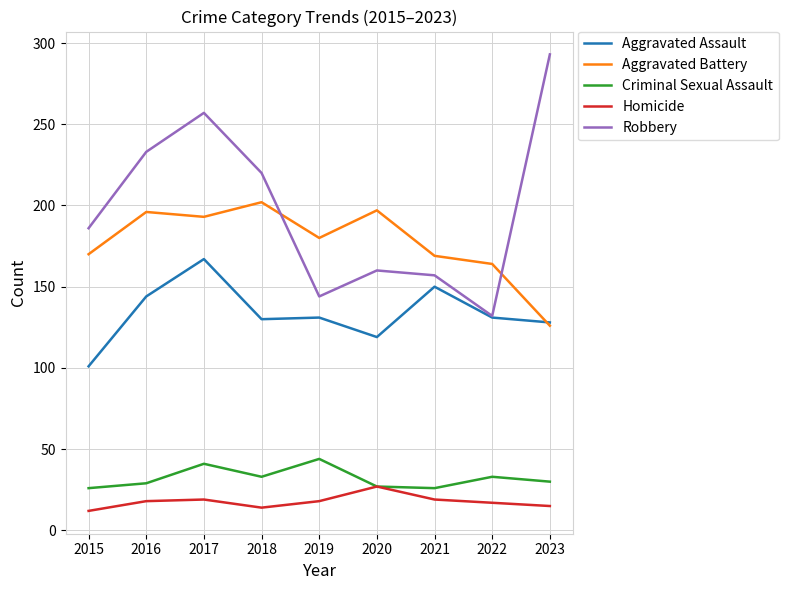

What is the sum of all Aggravated Assault values?

1201